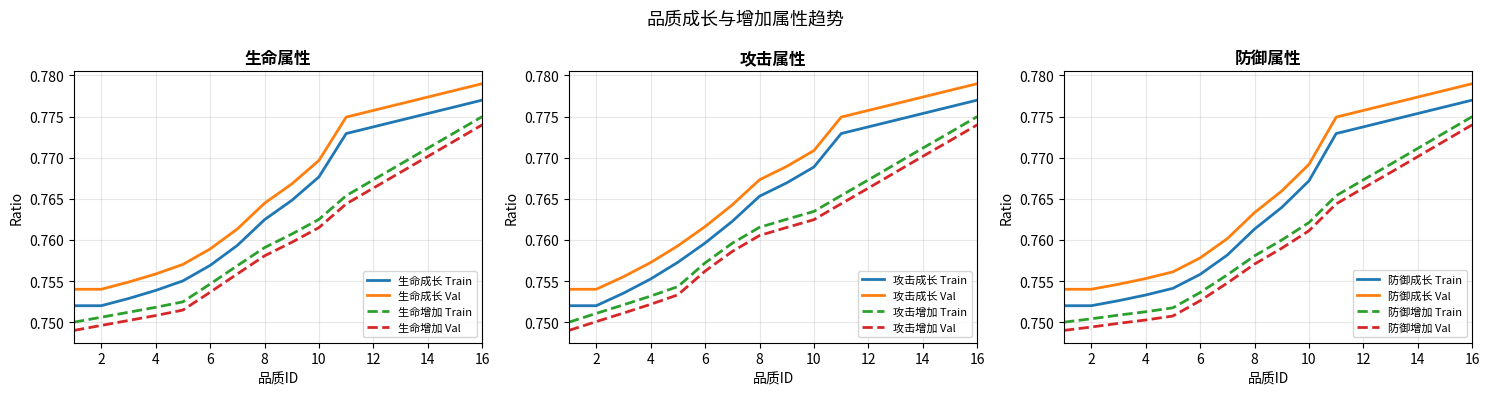

How many data points does each series have?

16